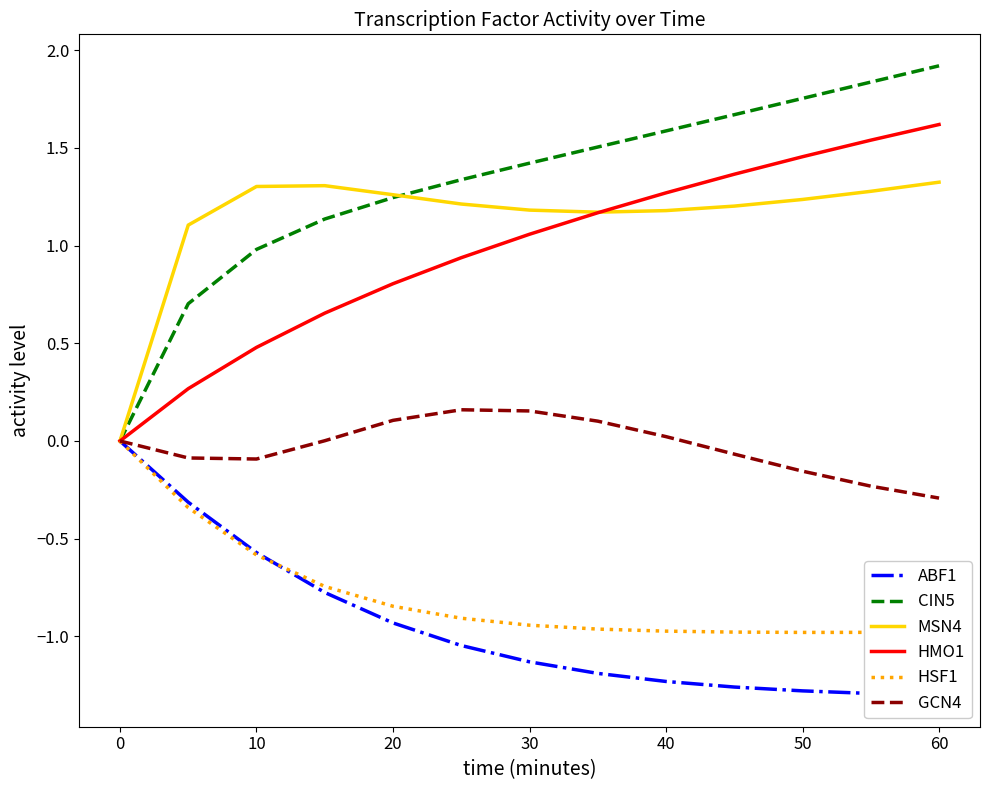

Which series has the largest total across all categories?

CIN5